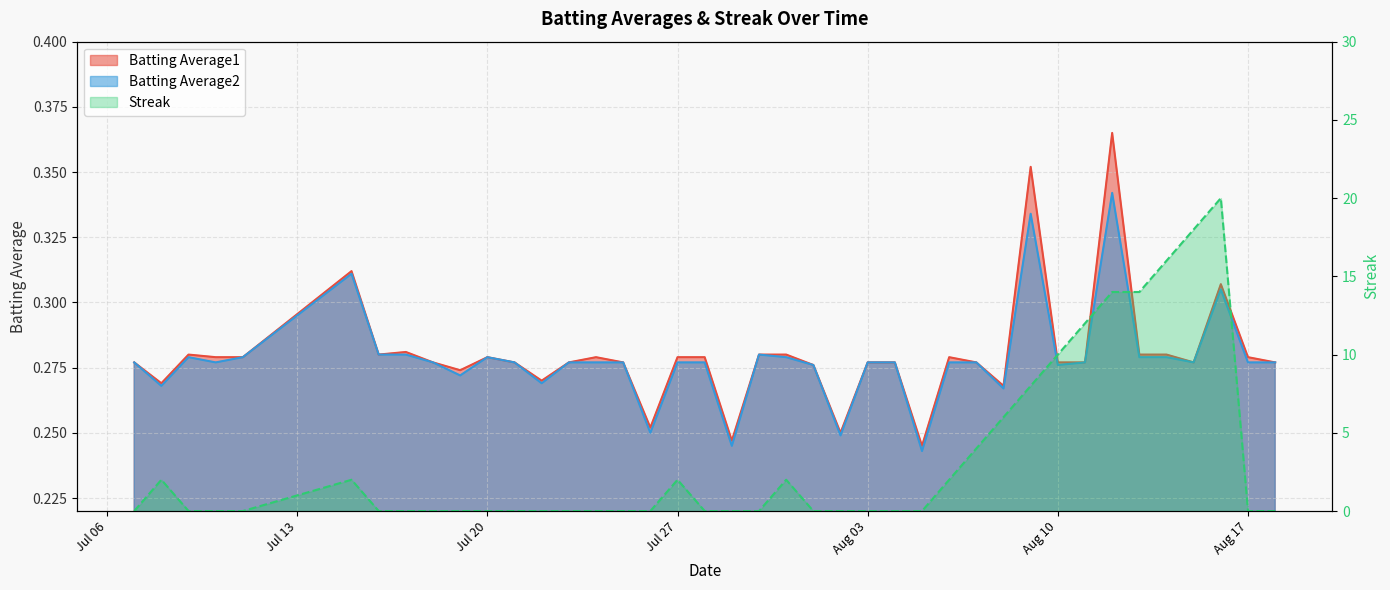

At which category is the sum across all series the highest?

2010-08-16